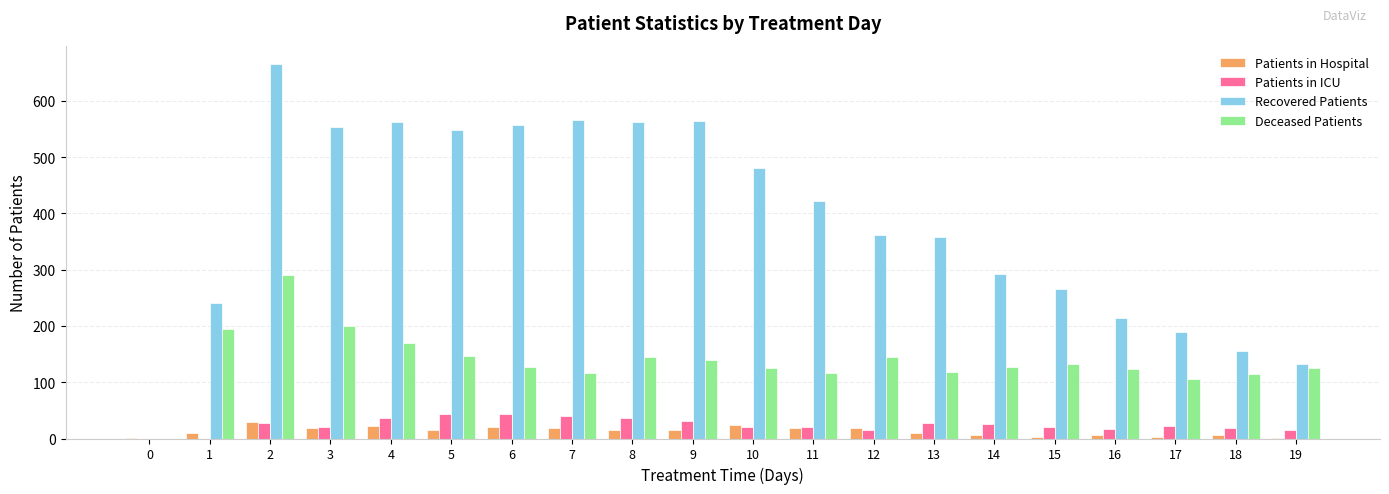

Which series changed the most between 13 and 15?

Recovered Patients